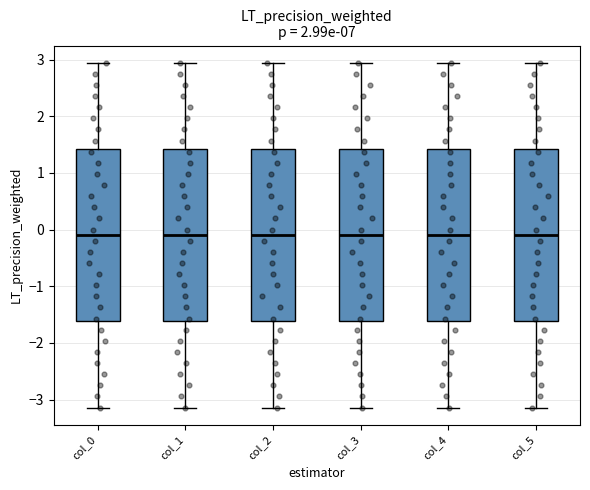

Reading left to right, read every box against the y-axis: the position of its median line, the range the box covers, and the ends of its whiskers. The values are not printed on the chart, so give them approximately, as read against the axis.

col_0: median -0.1, box -1.6 to 1.4, whiskers -3.1 to 2.9
col_1: median -0.1, box -1.6 to 1.4, whiskers -3.1 to 2.9
col_2: median -0.1, box -1.6 to 1.4, whiskers -3.1 to 2.9
col_3: median -0.1, box -1.6 to 1.4, whiskers -3.1 to 2.9
col_4: median -0.1, box -1.6 to 1.4, whiskers -3.1 to 2.9
col_5: median -0.1, box -1.6 to 1.4, whiskers -3.1 to 2.9